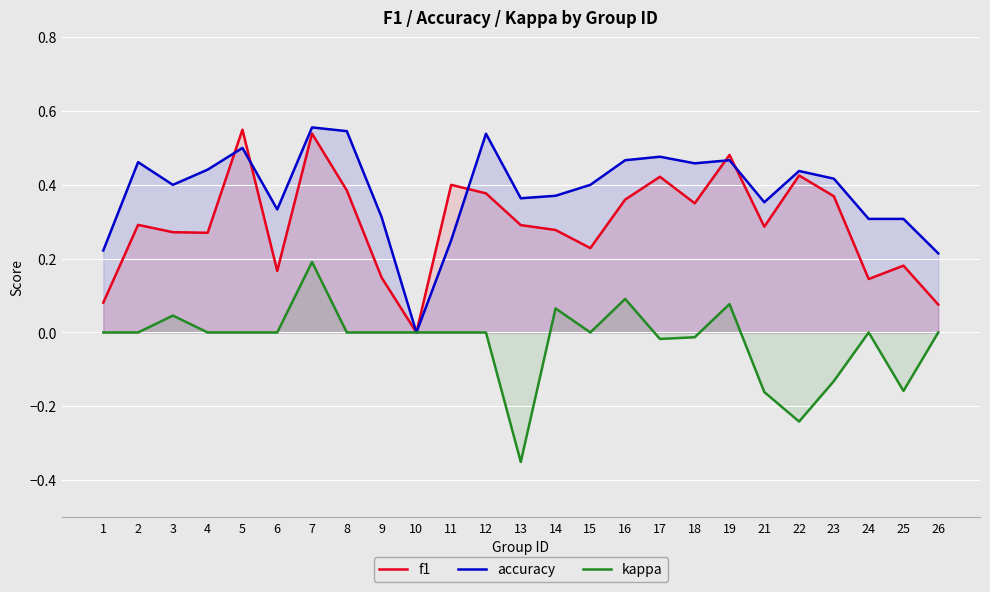

How many data points does each series have?

25